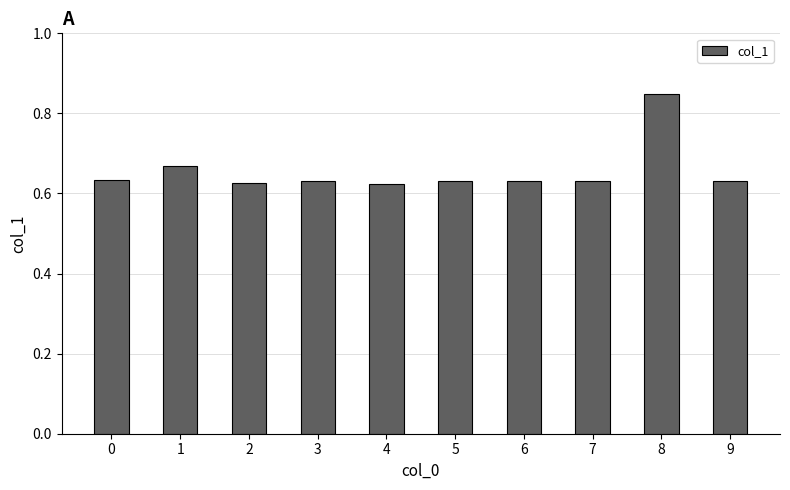

At which category does the chart reach its peak across all series?

8